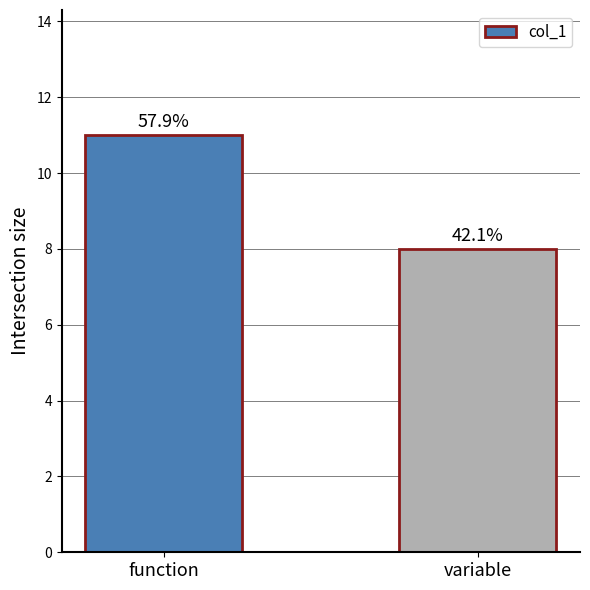

What value does the data have at variable?

8